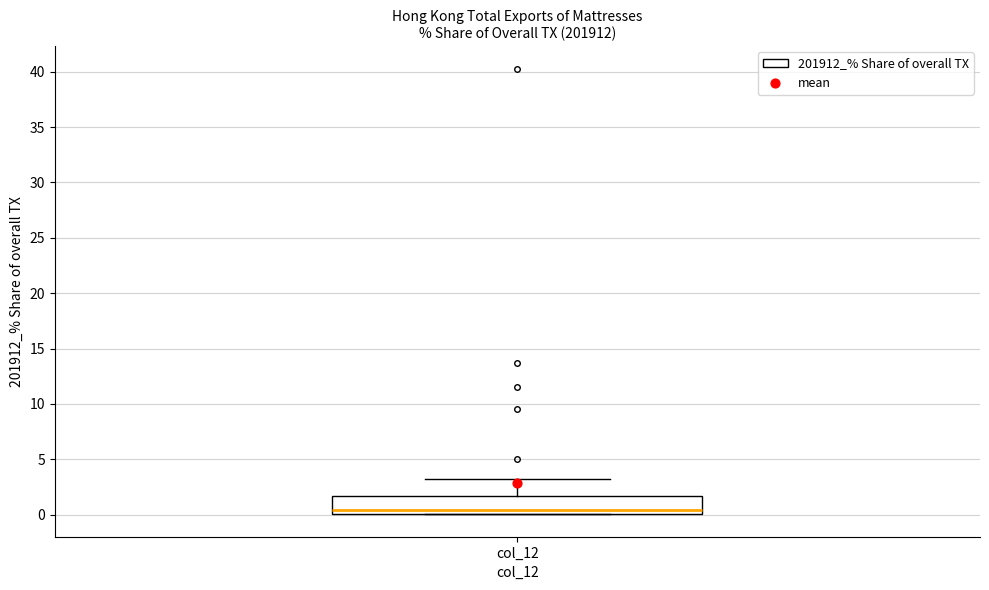

Transcribe this box plot: give where the median line is, the range the box spans, and where the two whiskers end, as read against the y-axis. The values are not printed on the chart, so give them approximately, as read against the axis.

median 0.5, box 0.0 to 1.5, whiskers 0.0 to 3.0